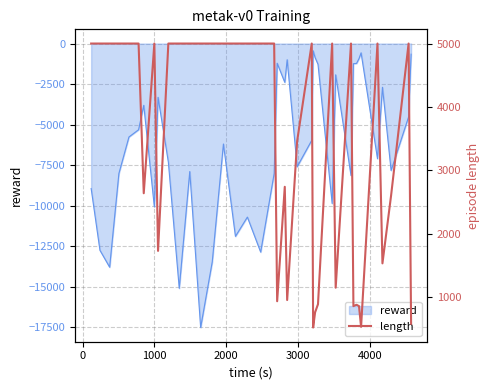

Reading left to right, list all the values displayed in this chart.

5001	5001	5001	5001	5001	5001	2637	5001	1727	5001	5001	5001	5001	5001	5001	5001	5001	5001	5001	932	2739	951	3461	5001	517	757	885	5001	1146	5001	855	876	855	528	5001	1530	2601	5001	577